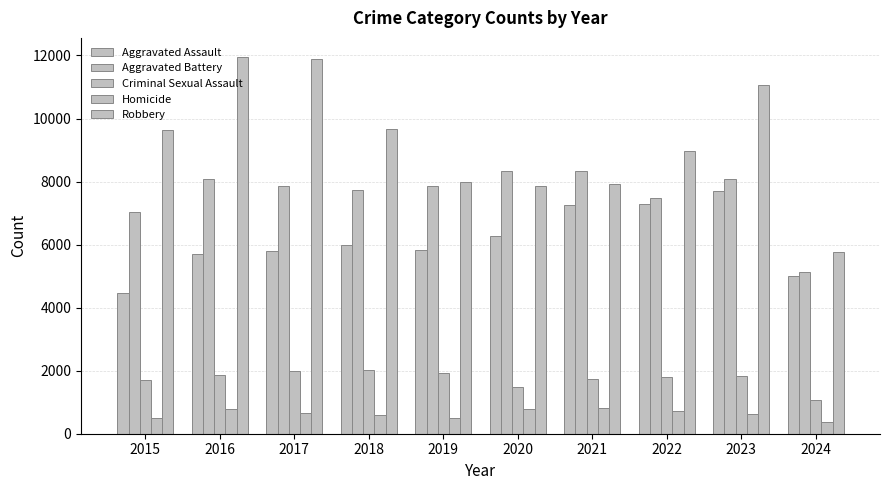

Which series has the widest spread of values?

Robbery